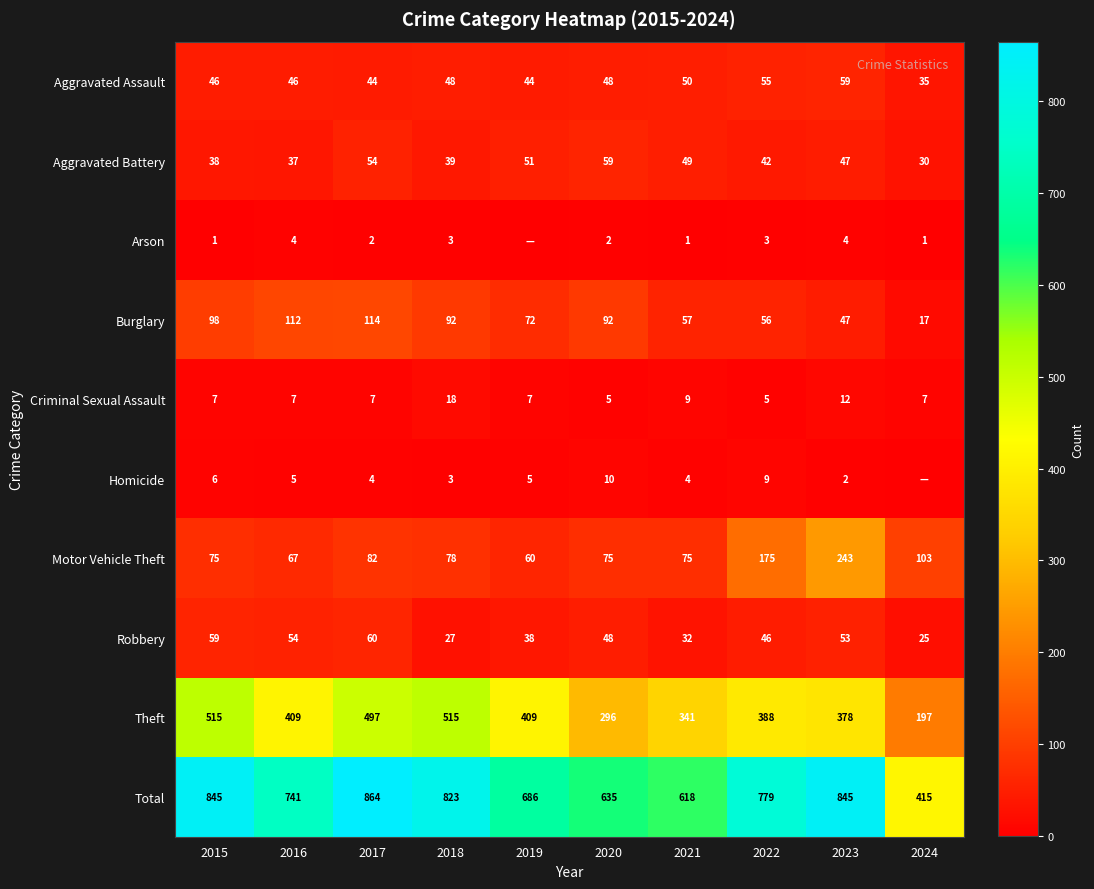

True or false: Motor Vehicle Theft has a value of 20 at 2017.

False